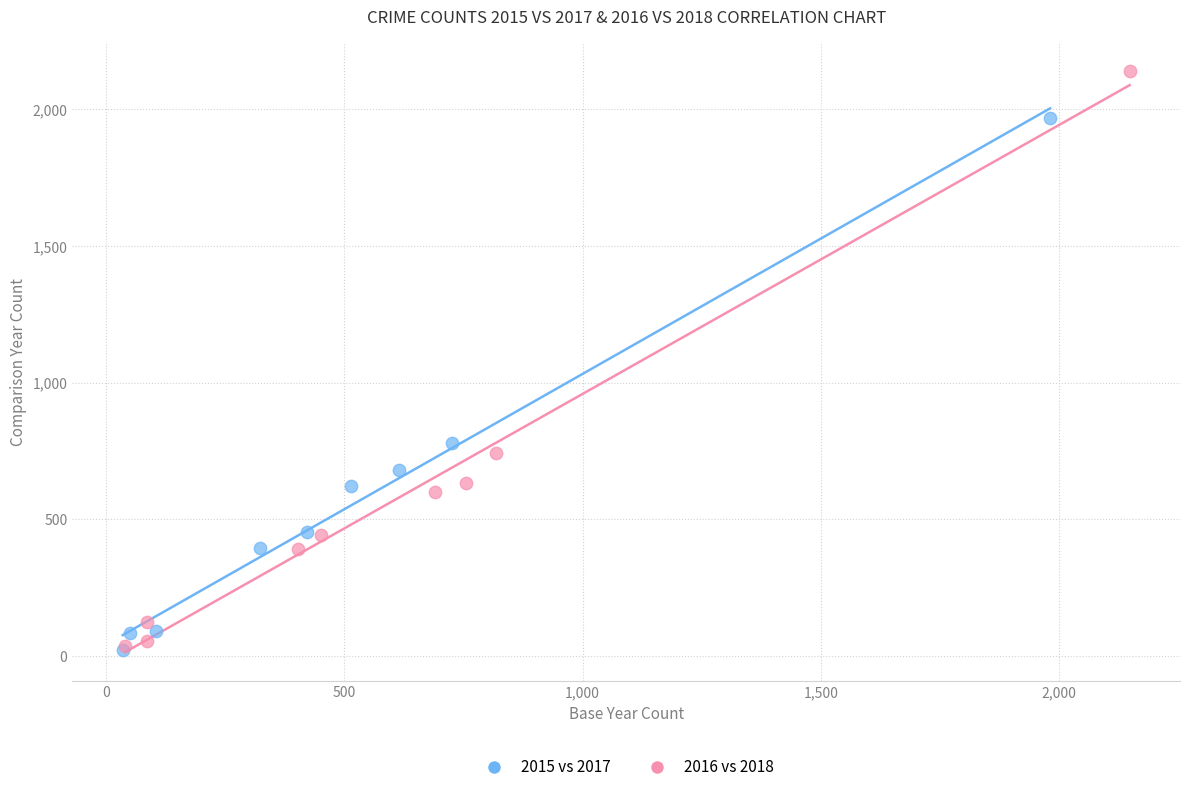

What are all the series names shown in the legend?

2015 vs 2017, 2016 vs 2018